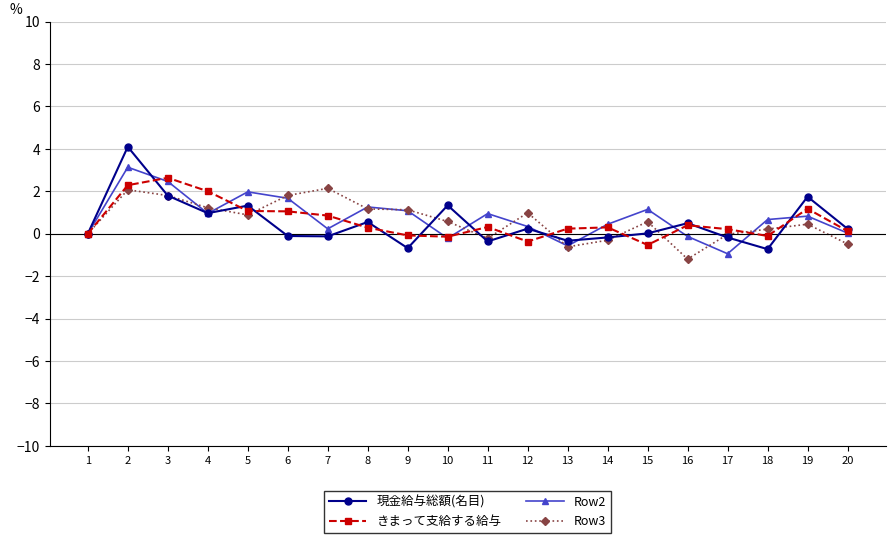

What is the greatest value displayed?

4.1